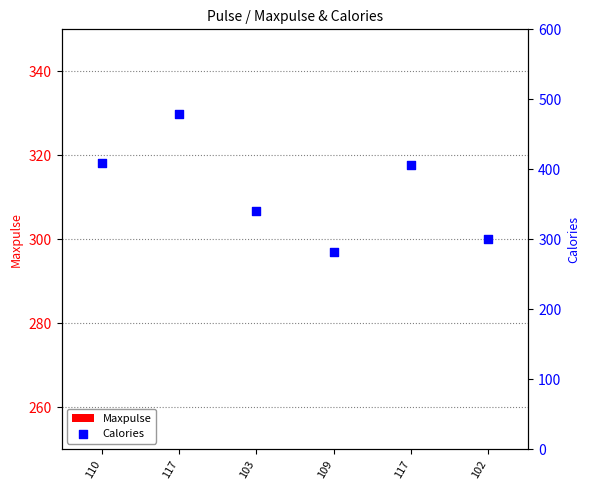

Which series has the widest spread of Y values?

Calories